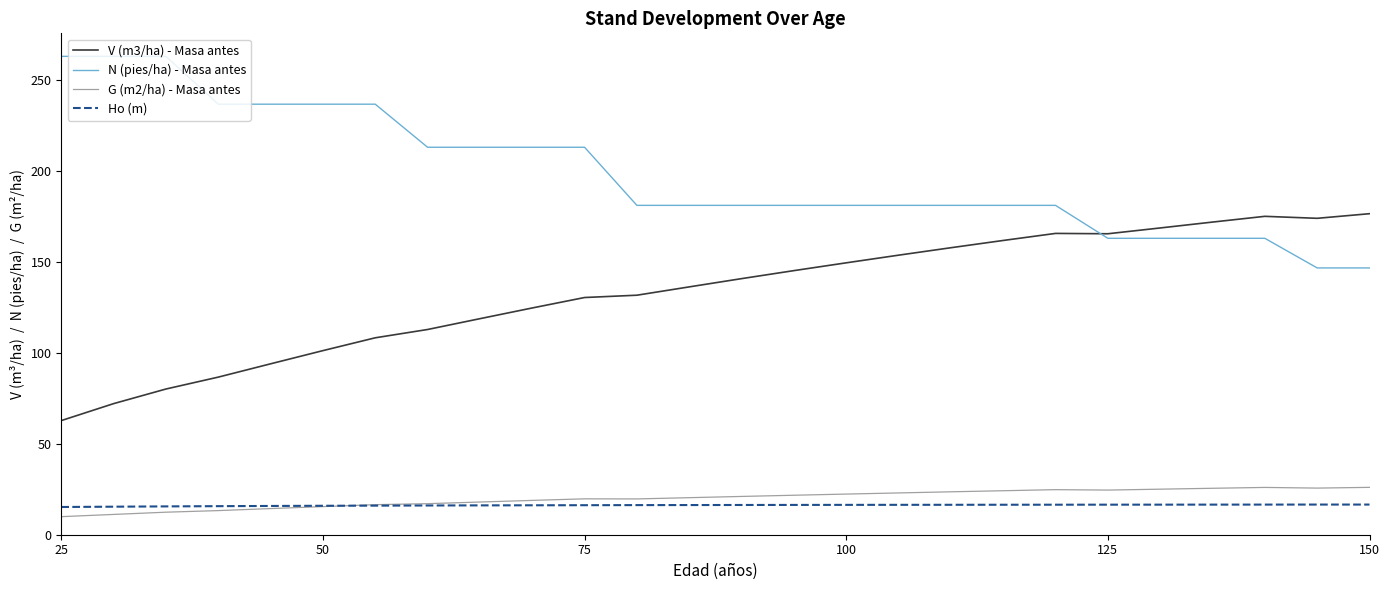

Which series has the largest total across all categories?

N (pies/ha) - Masa antes